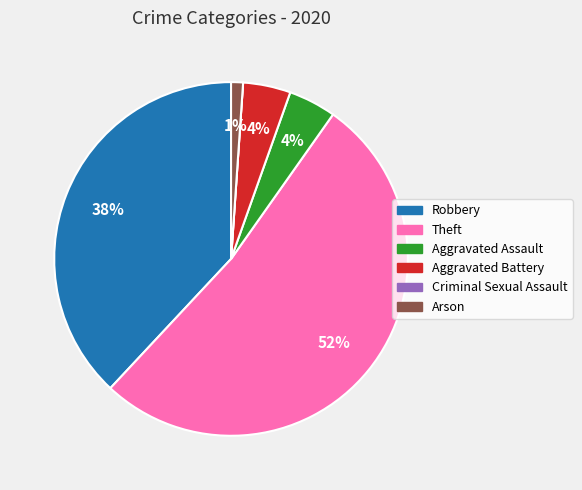

Which category accounts for the majority?

Theft